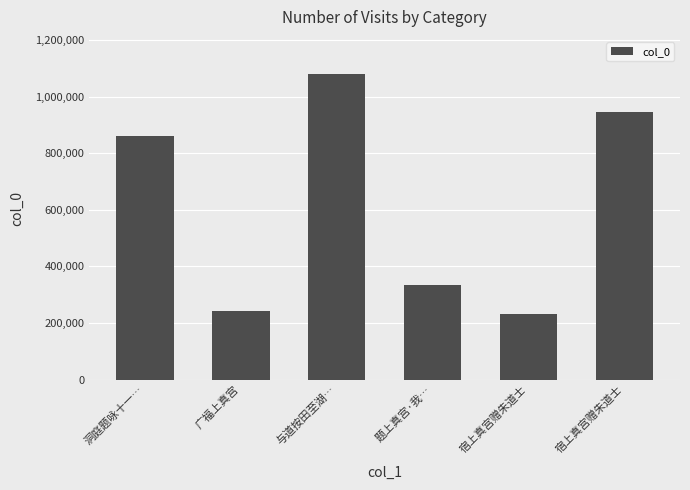

How many bars are there in total?

6